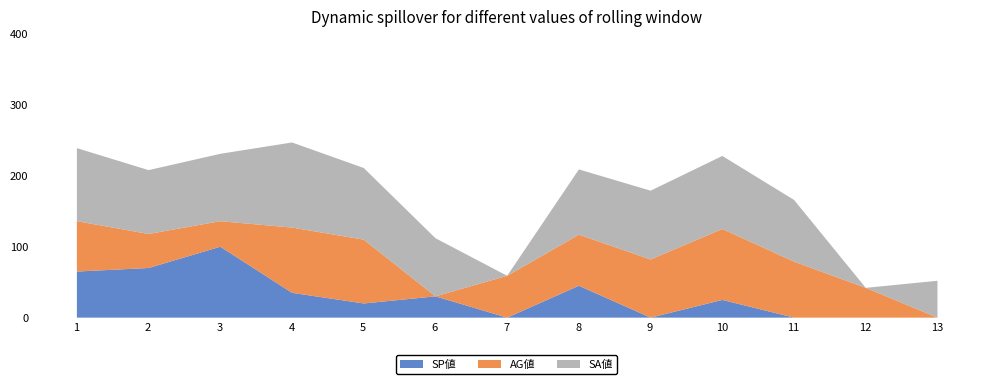

Rank the categories by SP値 value from lowest to highest.

7, 9, 11, 12, 13, 5, 10, 6, 4, 8, 1, 2, 3